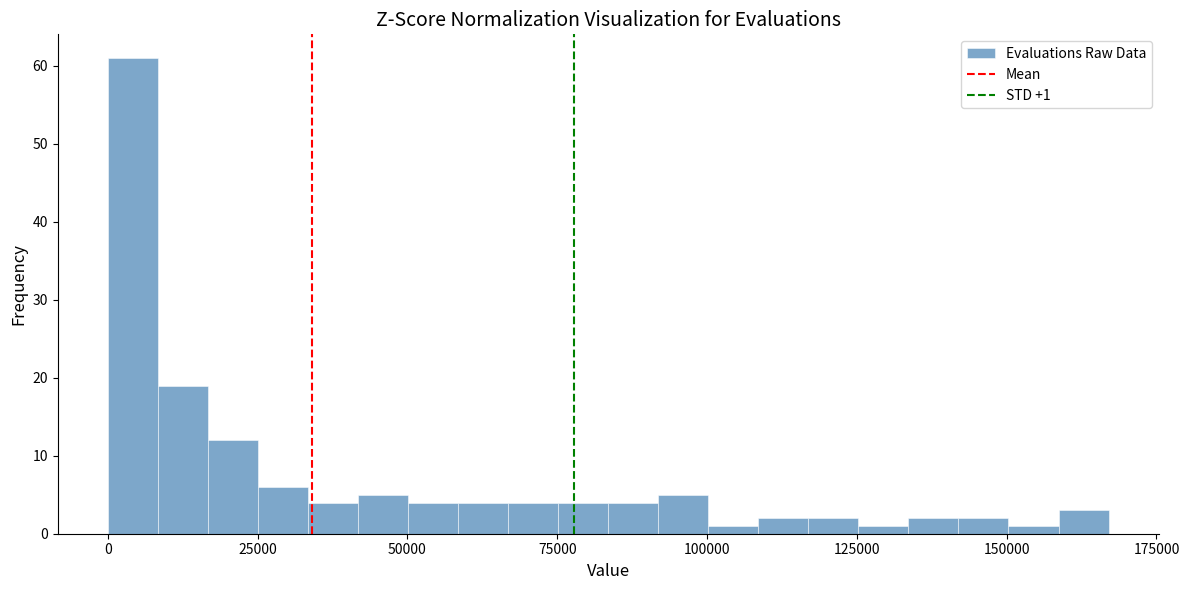

Around what value on the x-axis is the tallest bar? Give the approximate position of its centre, as read against the axis.

5000